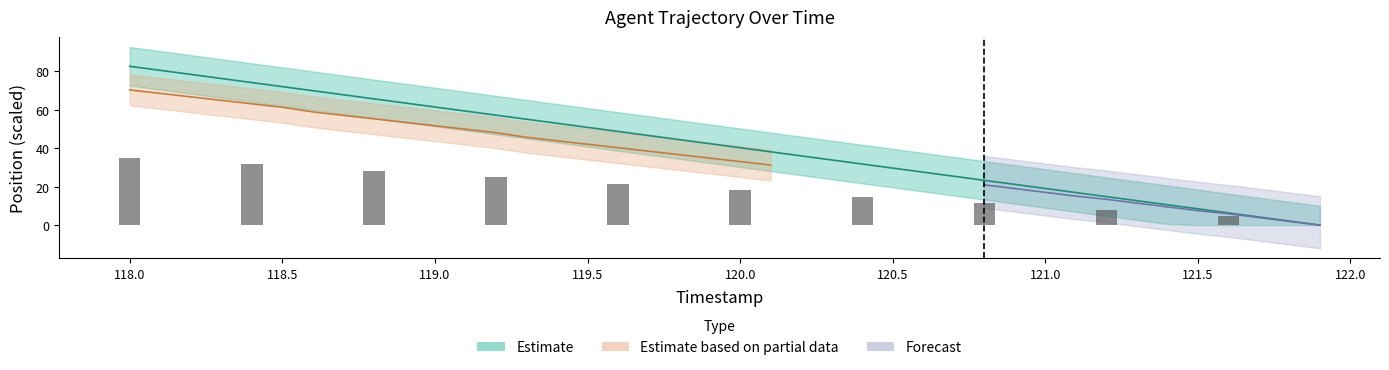

What is the average value?

41.2